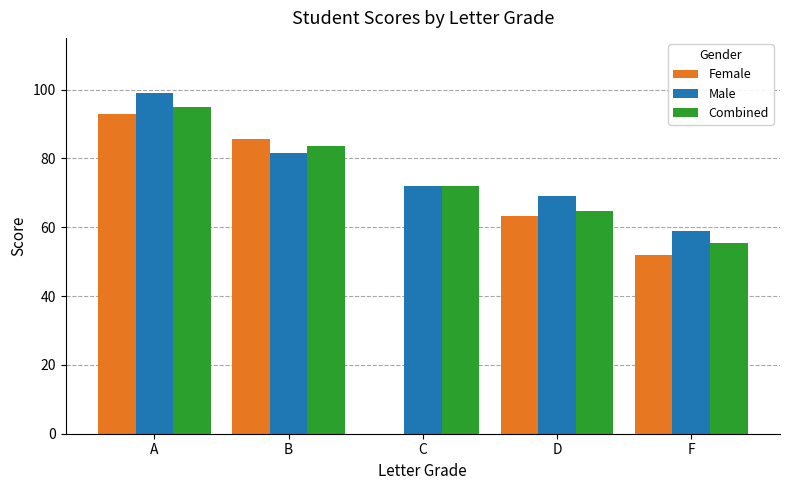

Which series changed the most between D and F?

Female